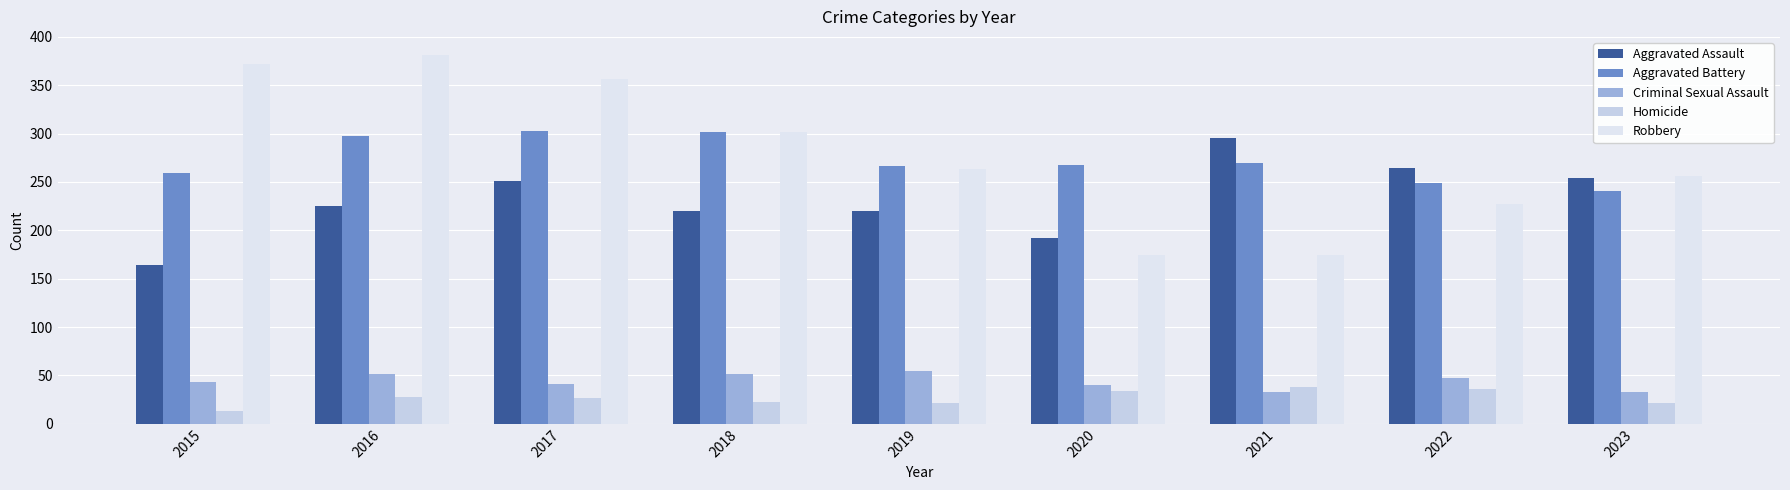

What is the sum of all Aggravated Battery values?

2457